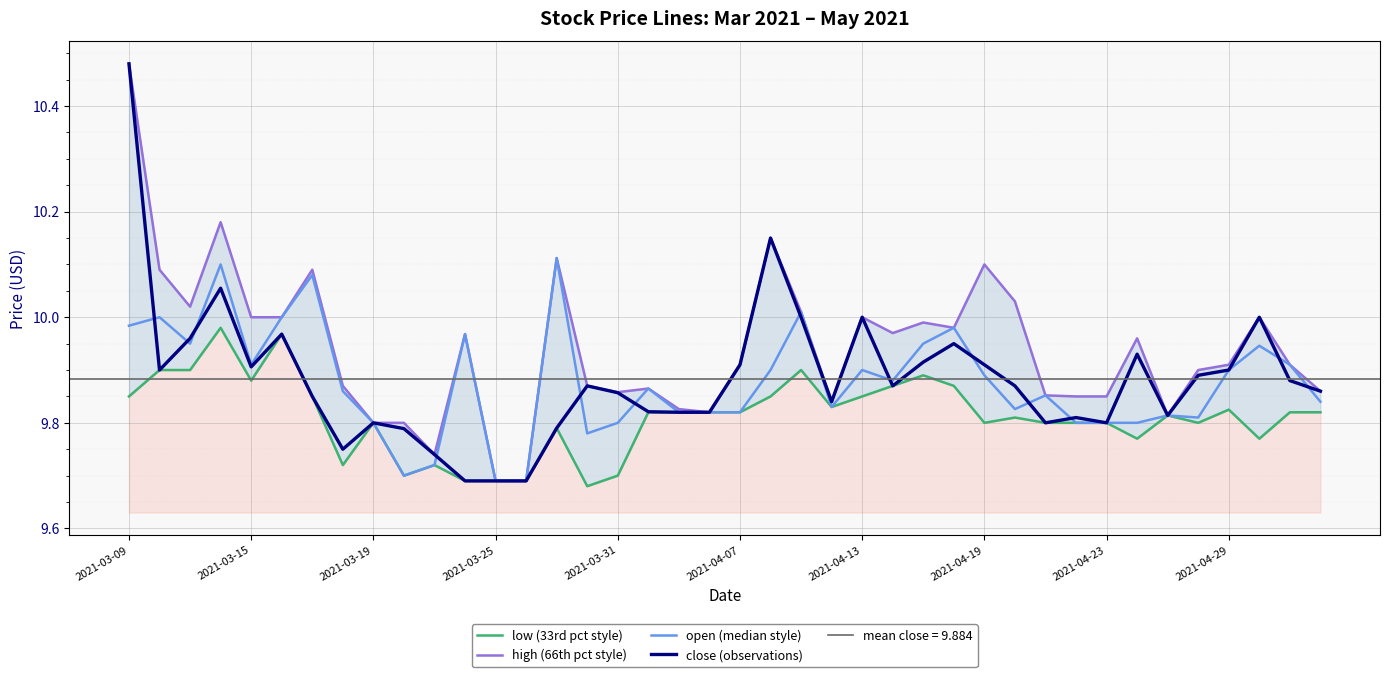

What are all the series names shown in the legend?

low (33rd pct style), high (66th pct style), open (median style), close (observations)